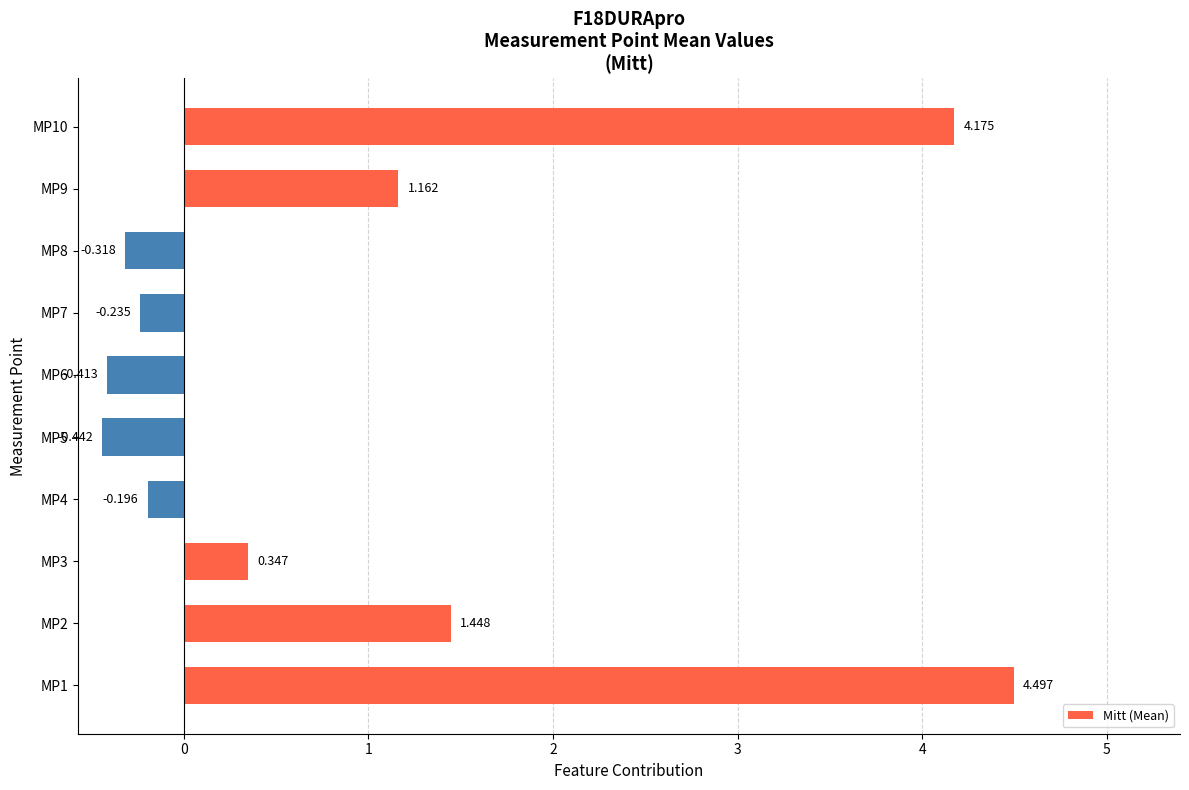

What is the greatest value displayed?

4.5